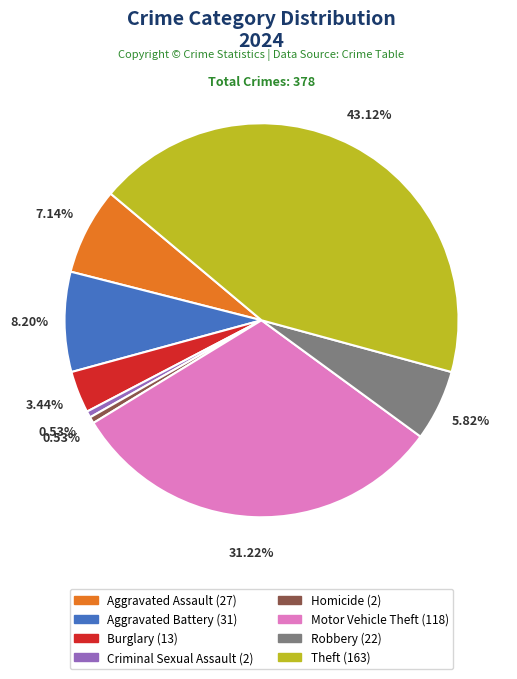

Which category has the biggest portion of the pie?

Theft (163)